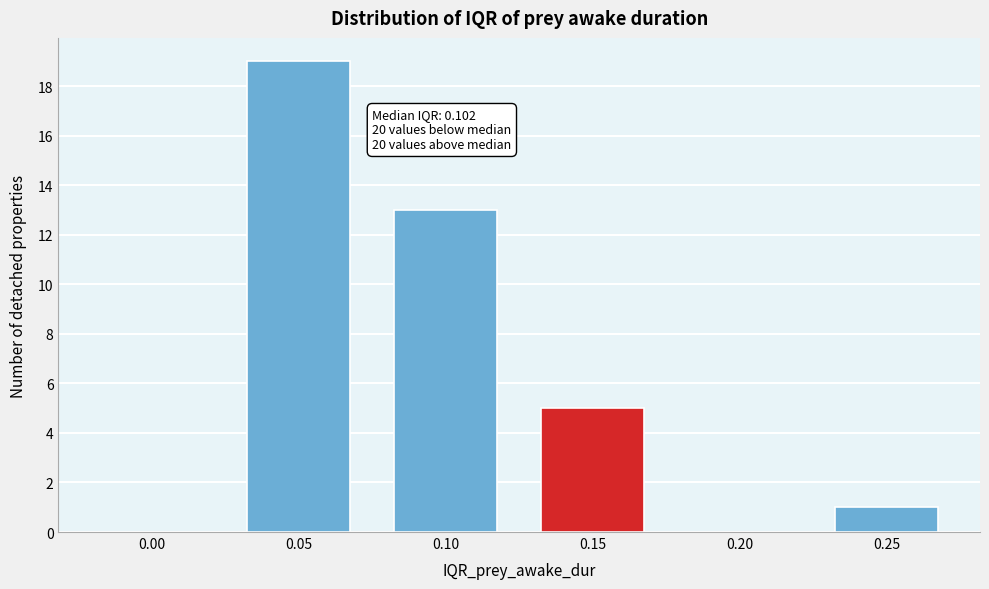

Reading left to right, what are all the values shown in this chart?

0.00=0	0.05=19	0.10=13	0.15=5	0.20=0	0.25=1